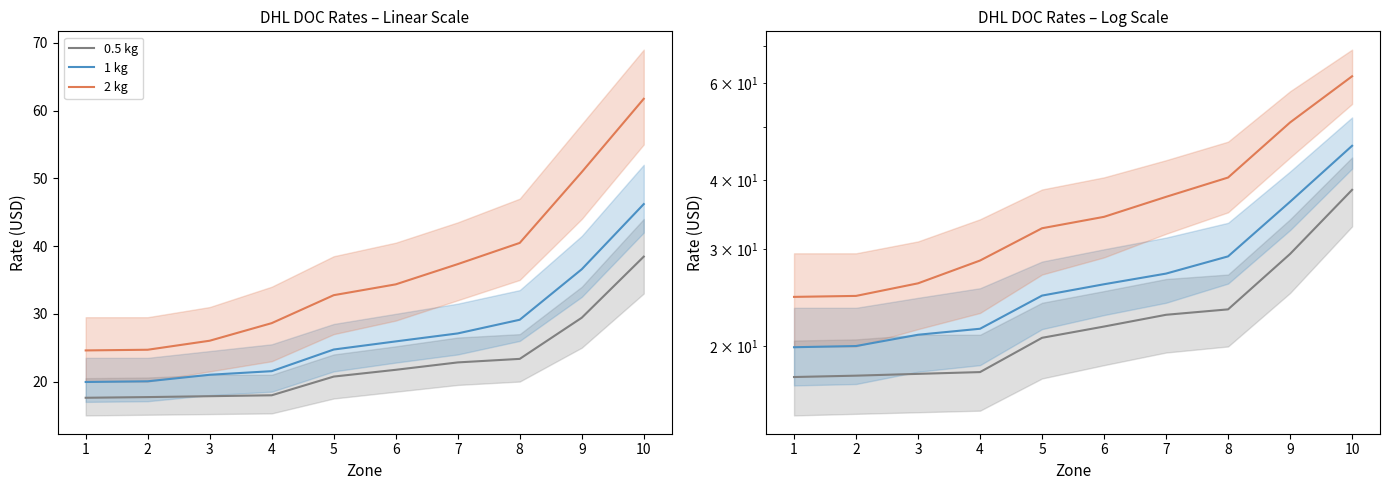

What is the value of the 1 kg point at the 10th from the left?

46.2